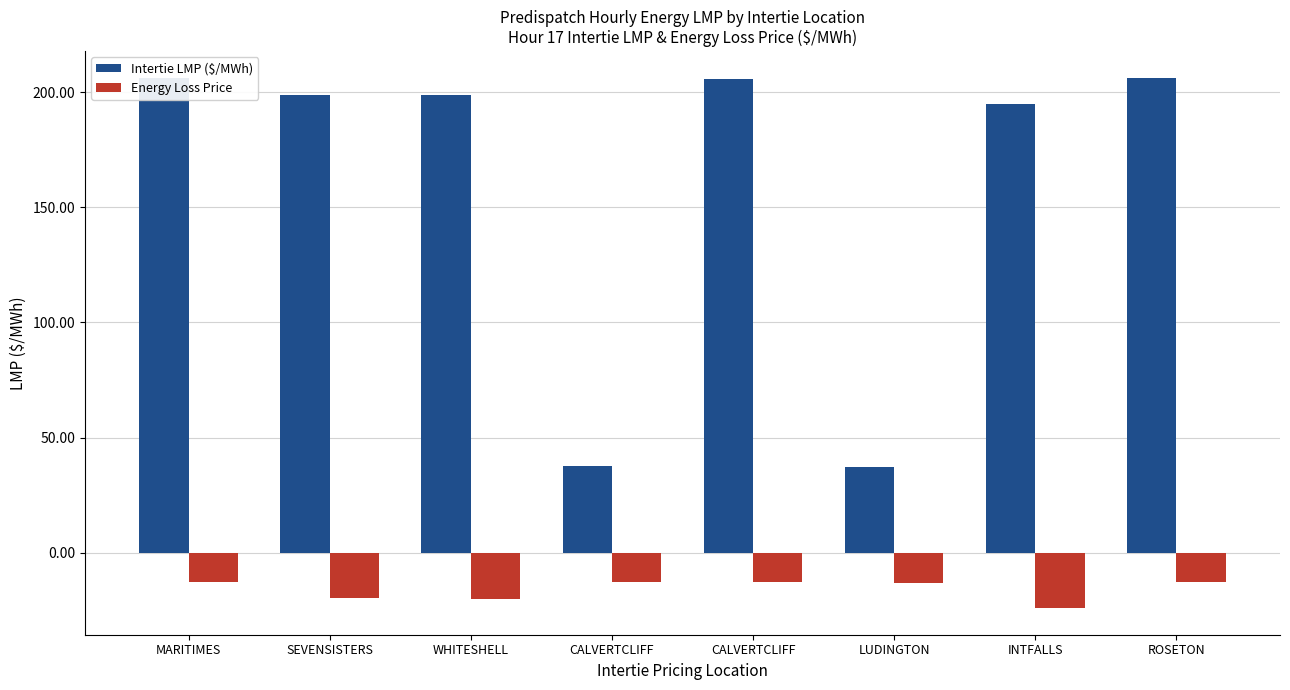

At LUDINGTON, list the series in order from largest to smallest.

Intertie LMP ($/MWh), Energy Loss Price